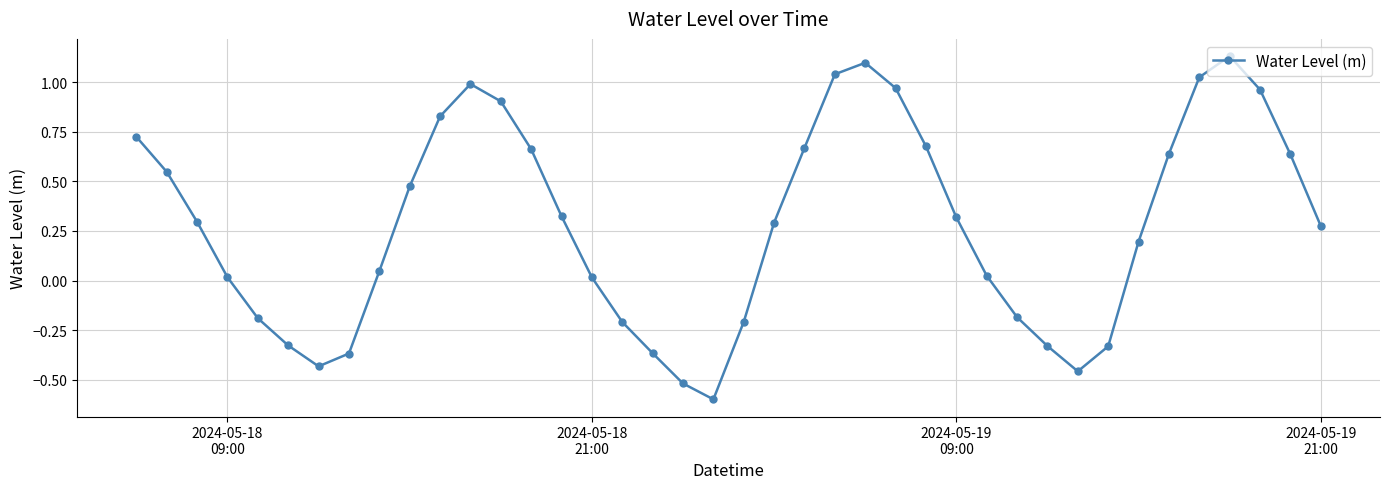

What is the sum of all values?

11.3